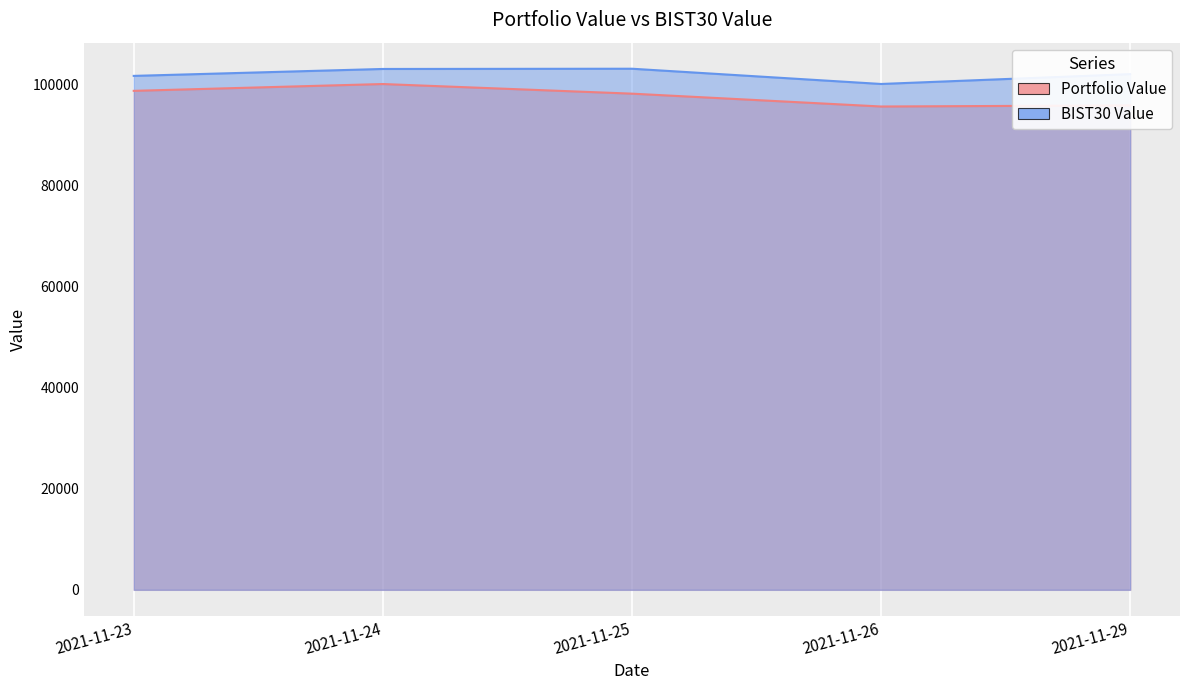

List the labels in order of BIST30 Value value, largest first.

2021-11-25, 2021-11-24, 2021-11-29, 2021-11-23, 2021-11-26